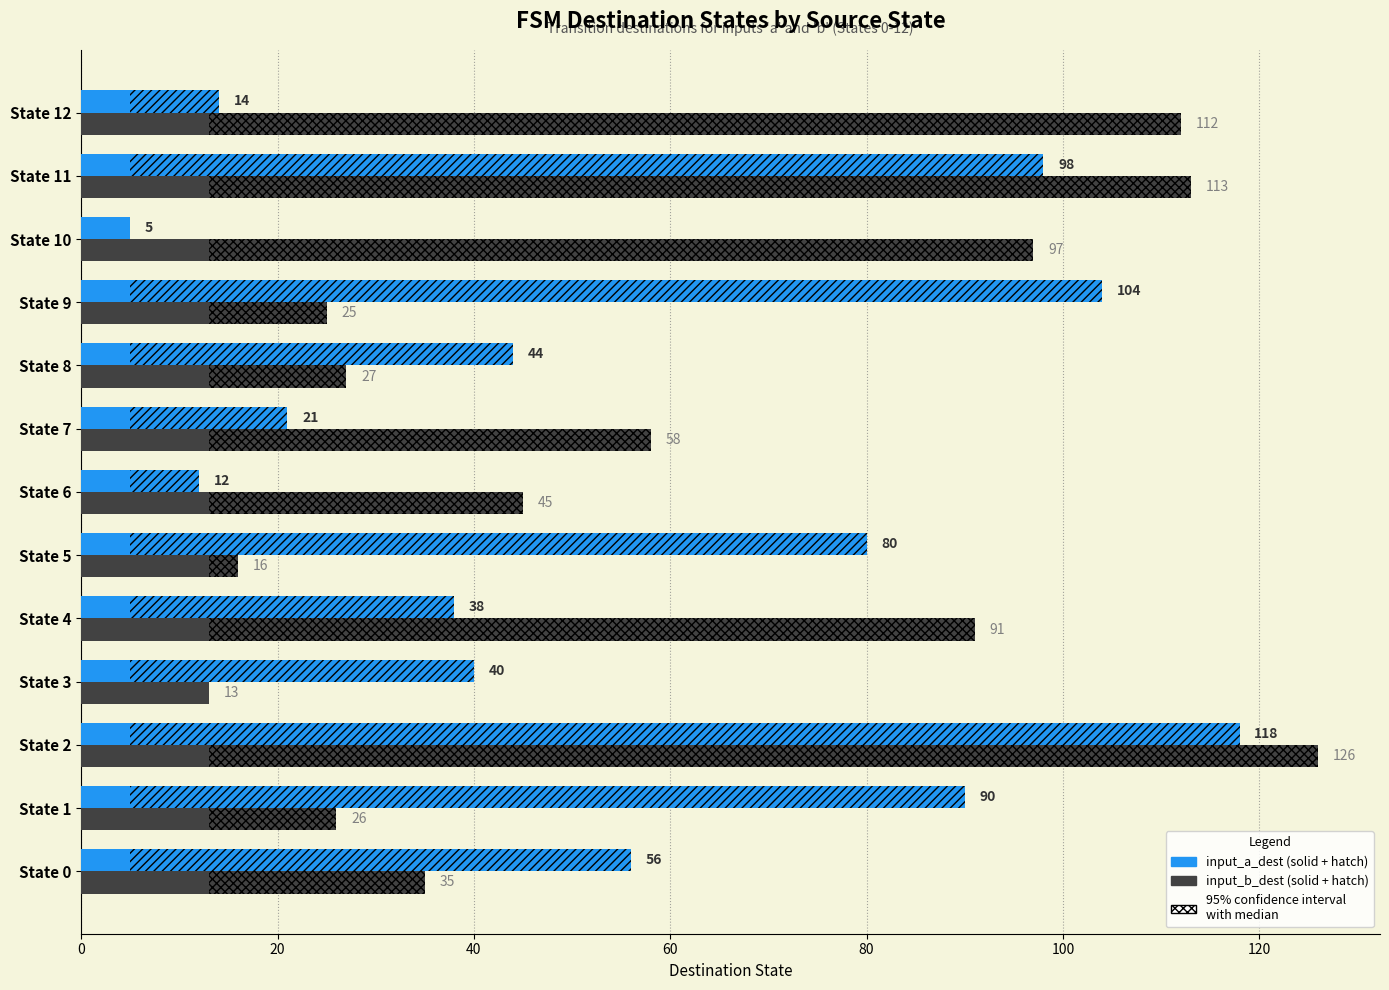

What is the greatest value displayed?

126